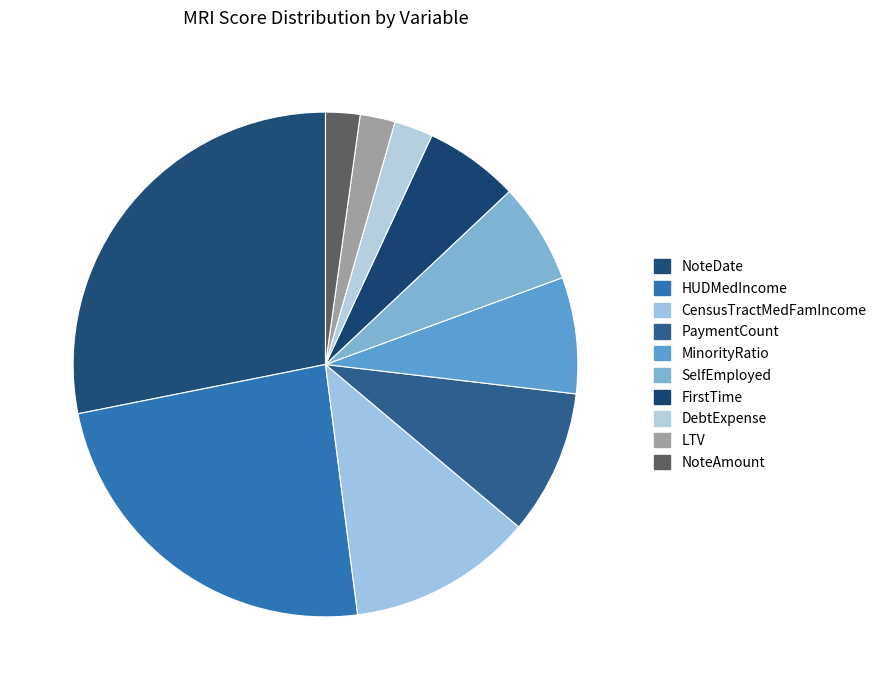

What percentage do HUDMedIncome and LTV together represent?

26.1%